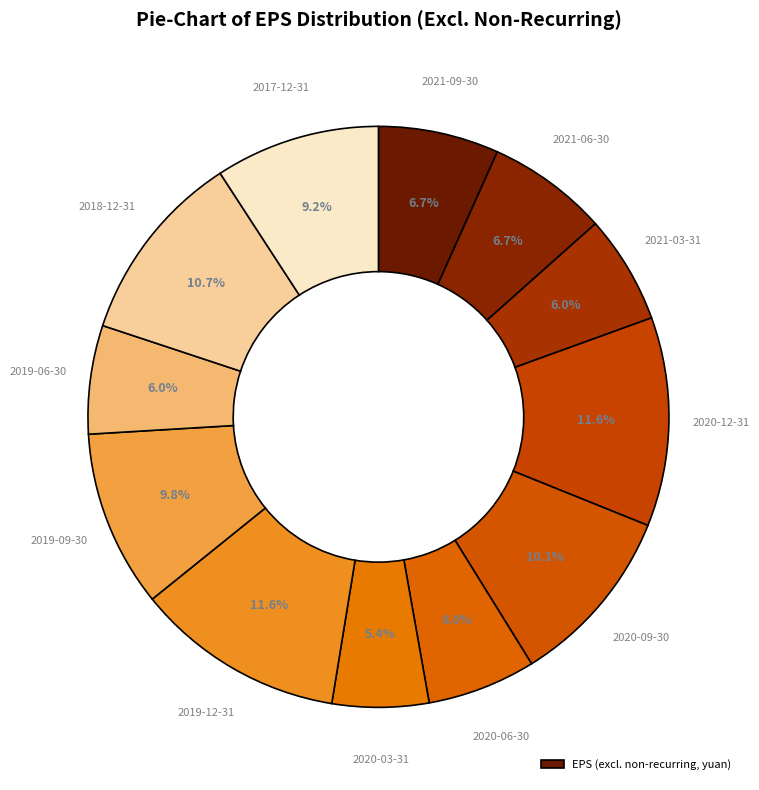

Count the number of slices in the pie.

12